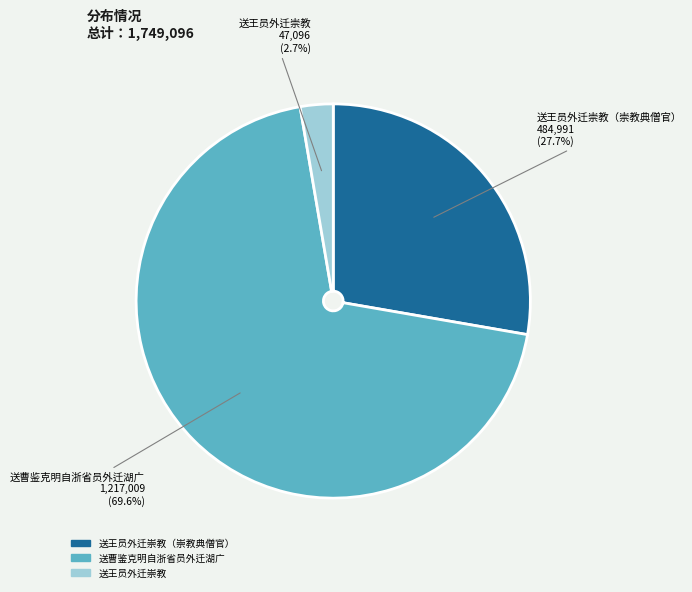

How many segments does this pie chart have?

3